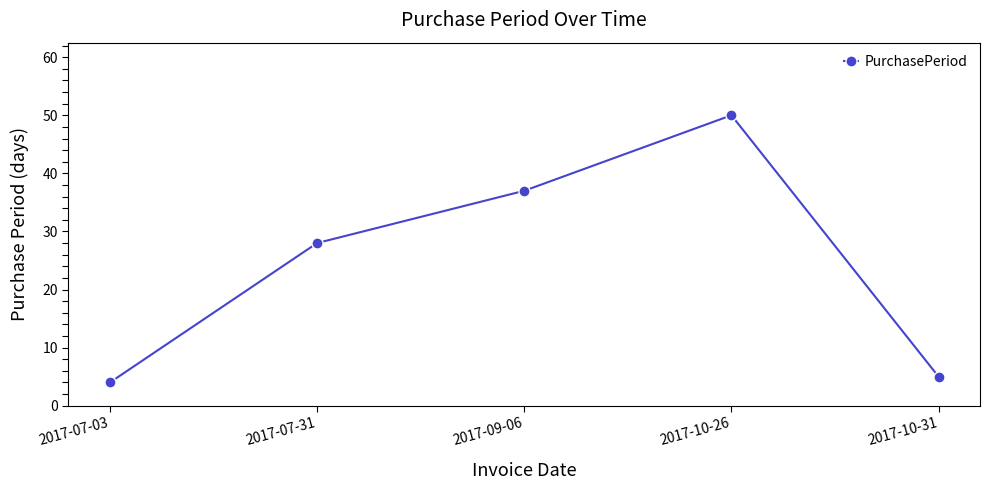

What is the ratio of the value at 2017-07-03 to the value at 2017-07-31?

0.1